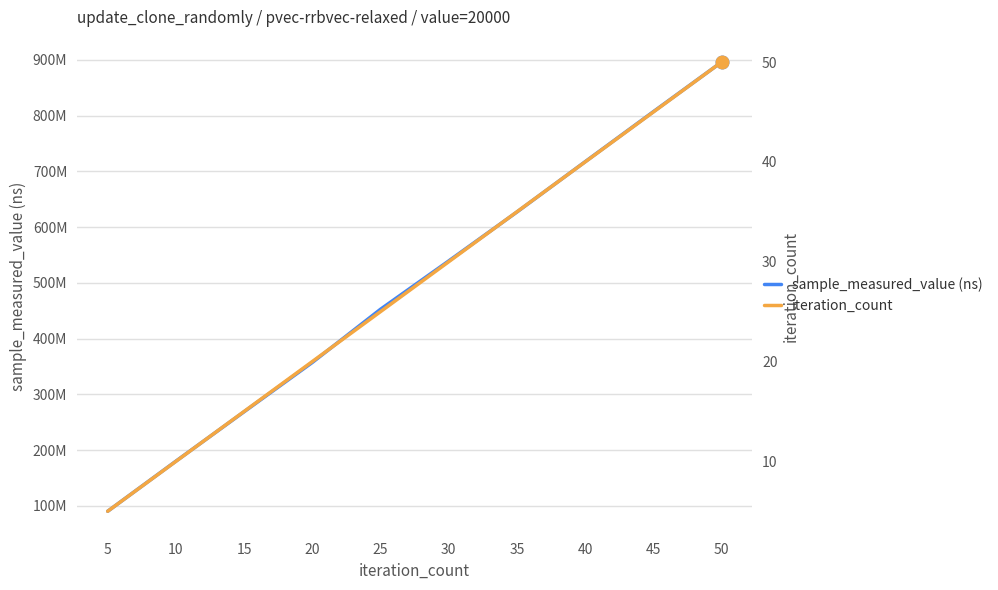

What is the smallest value displayed?

5